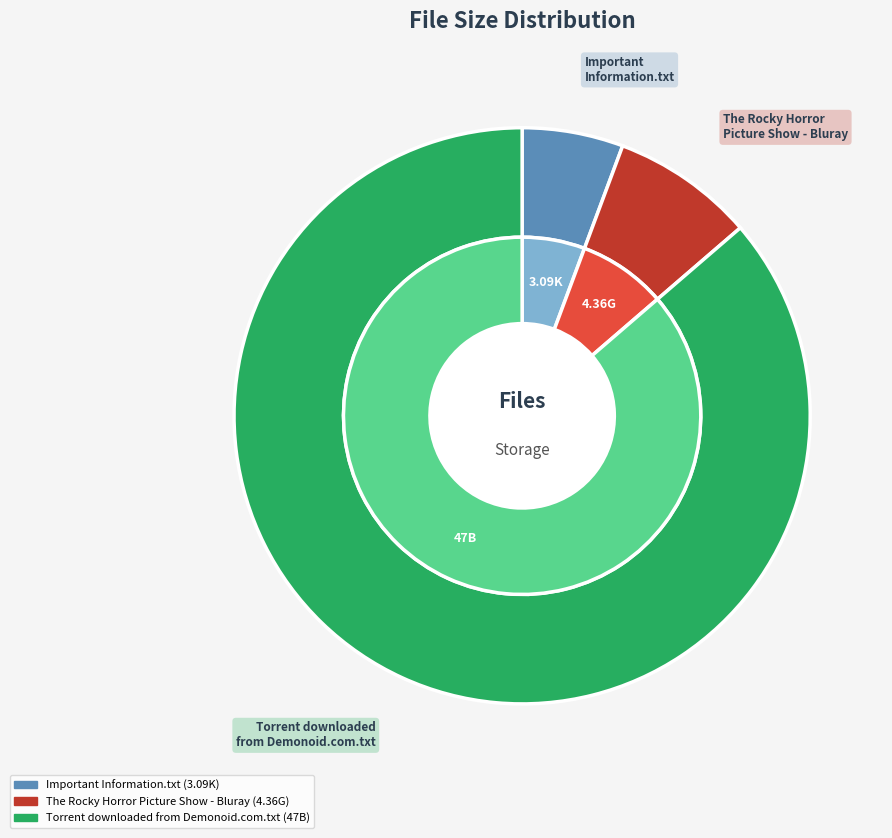

To the nearest percent, what portion does The Rocky Horror Picture Show - Bluray represent?

8%